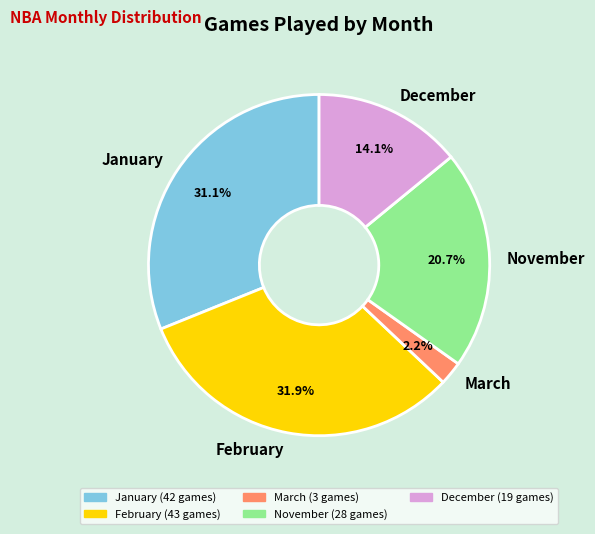

Is March the majority of the pie?

No